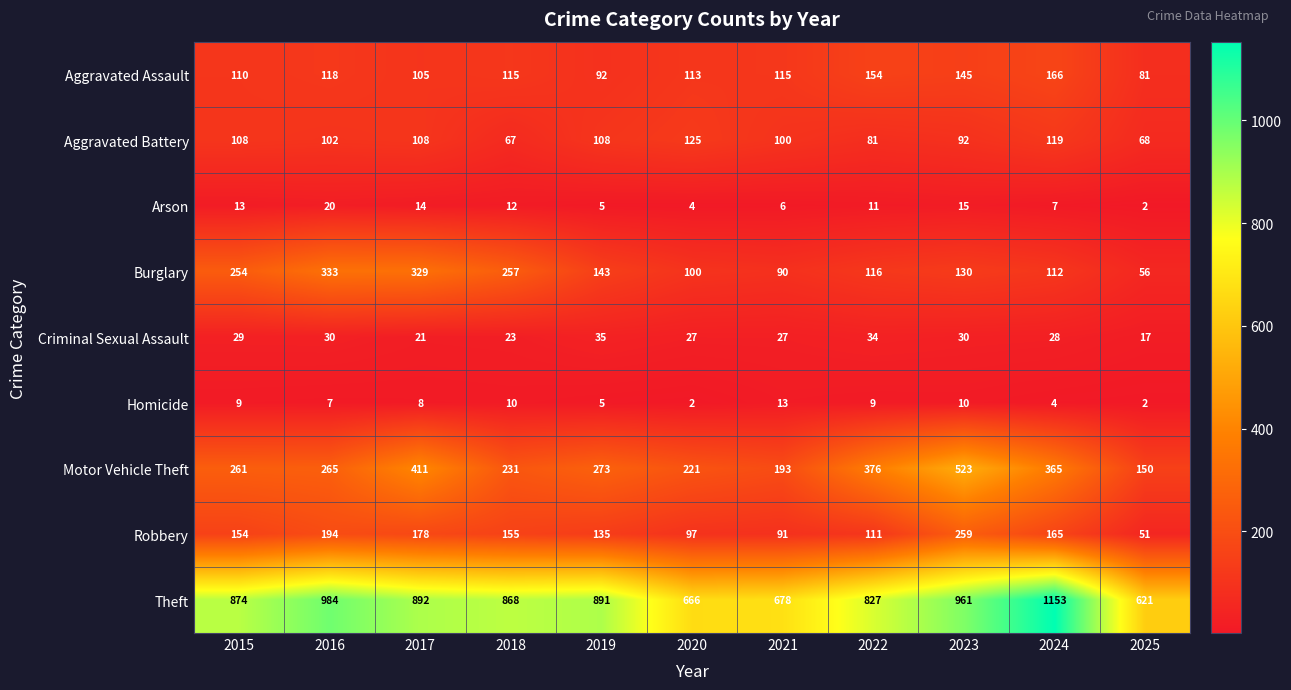

List the series in order of their peak value, highest first.

Theft, Motor Vehicle Theft, Burglary, Robbery, Aggravated Assault, Aggravated Battery, Criminal Sexual Assault, Arson, Homicide